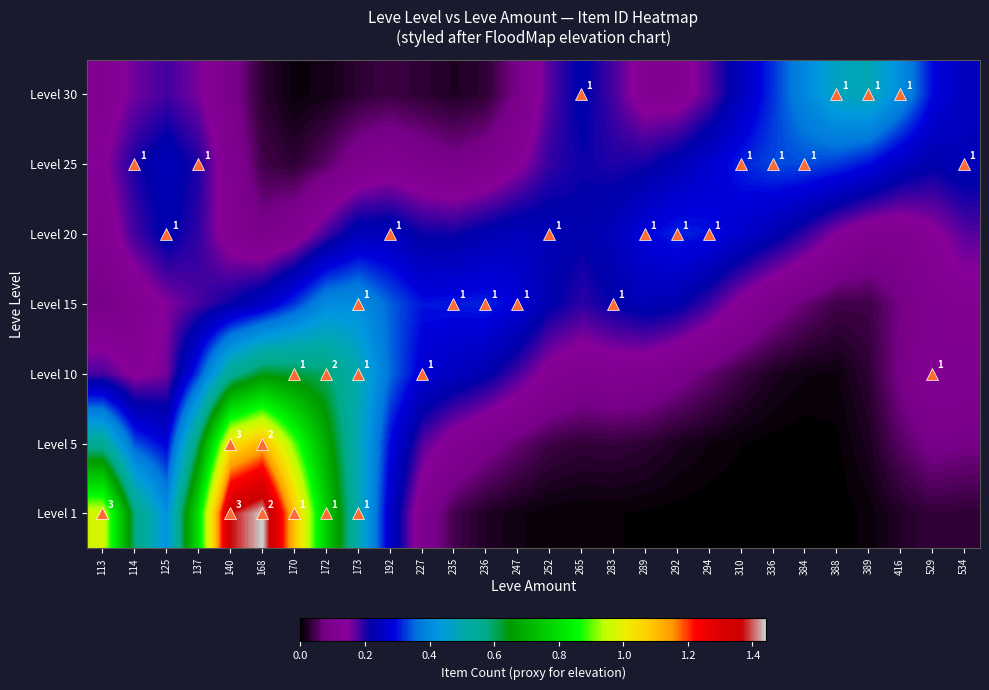

Rank the series by their maximum value, from lowest to highest.

Level 20, Level 25, Level 15, Level 30, Level 10, Level 5, Level 1